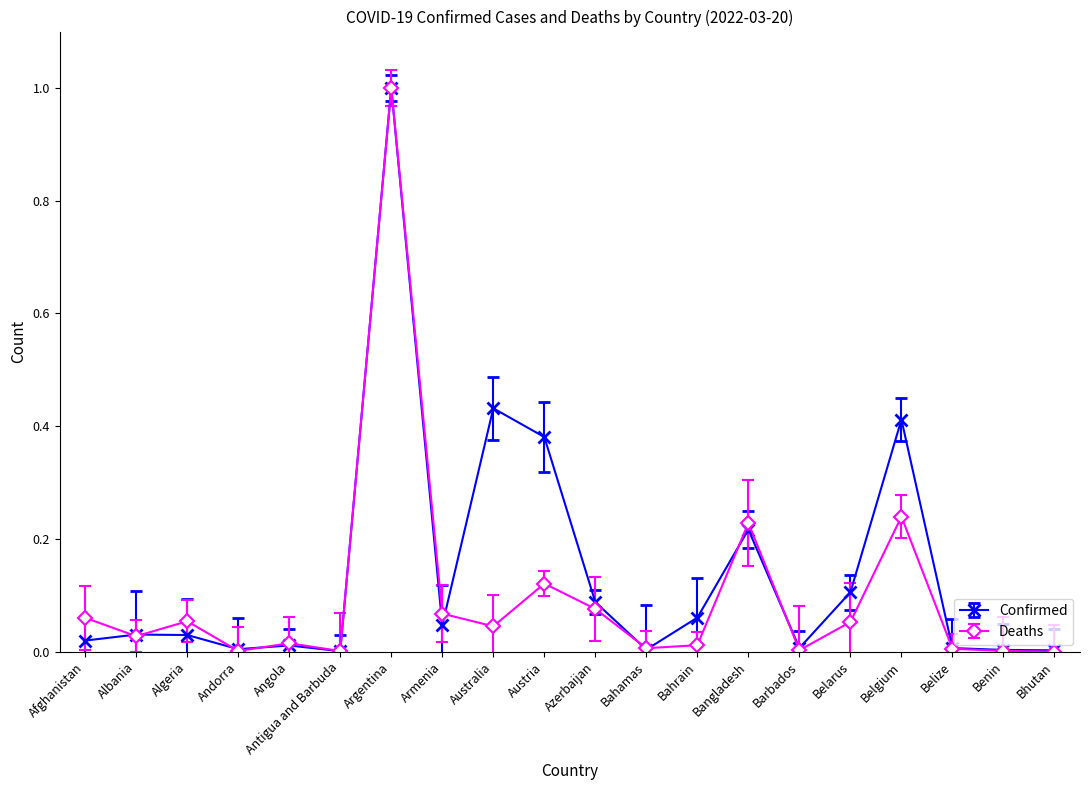

At which label does Deaths reach its peak?

Argentina